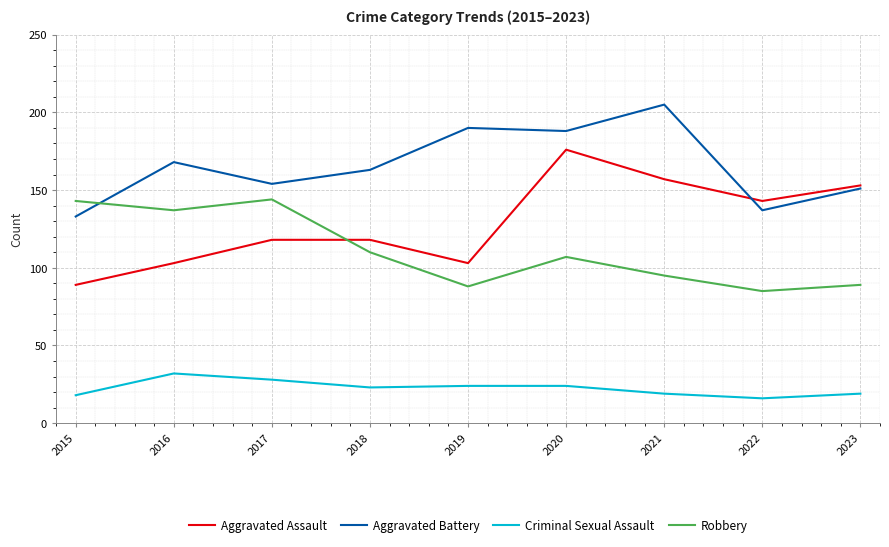

What is the approximate value of Criminal Sexual Assault at 2021, to the nearest 5?

20